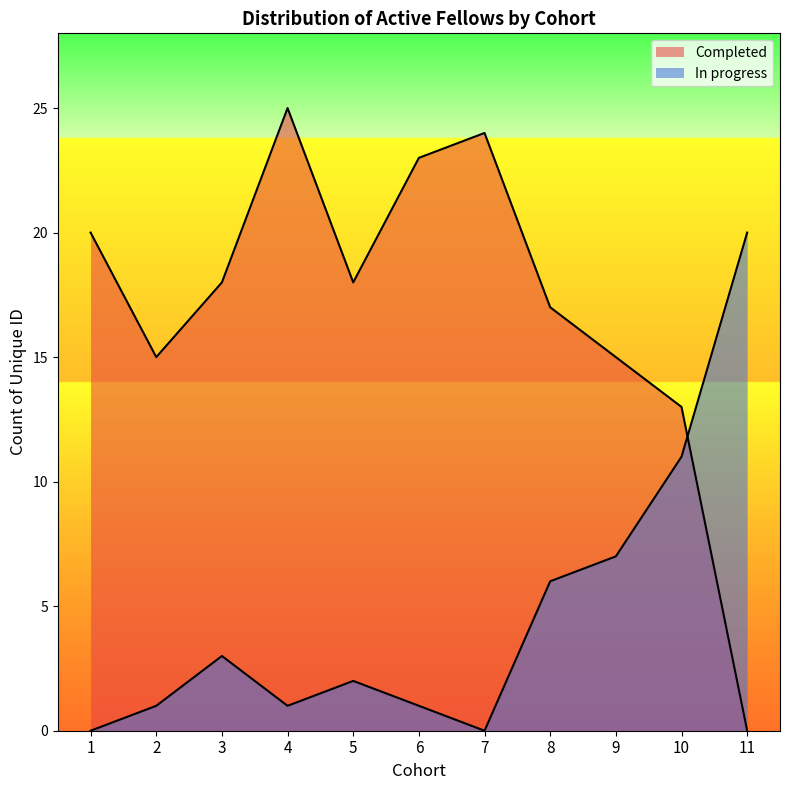

What is the average value of the Completed series?

17